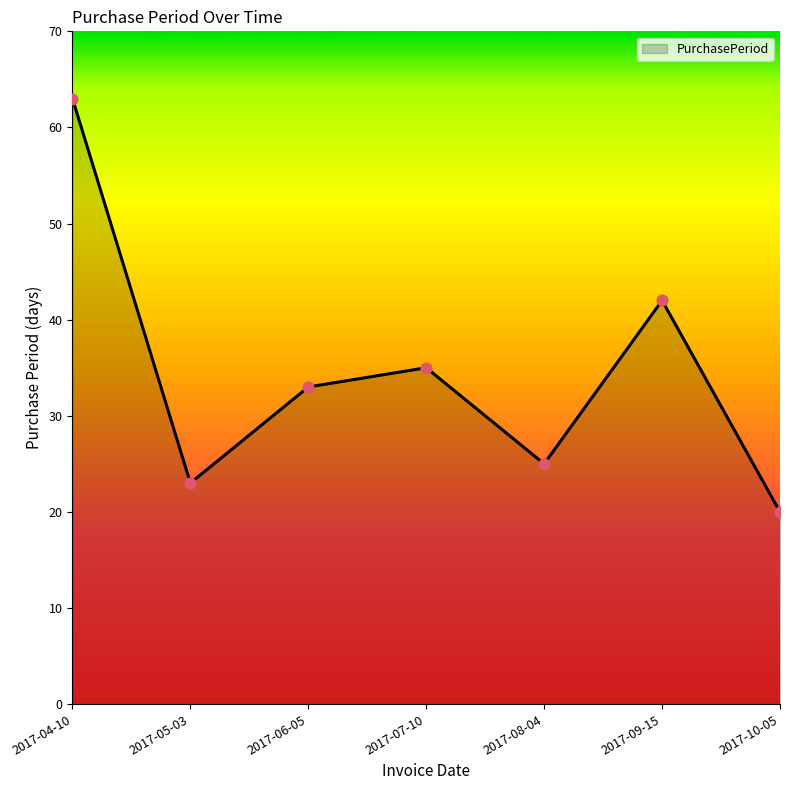

Between 2017-10-05 and 2017-08-04, which is larger?

2017-08-04